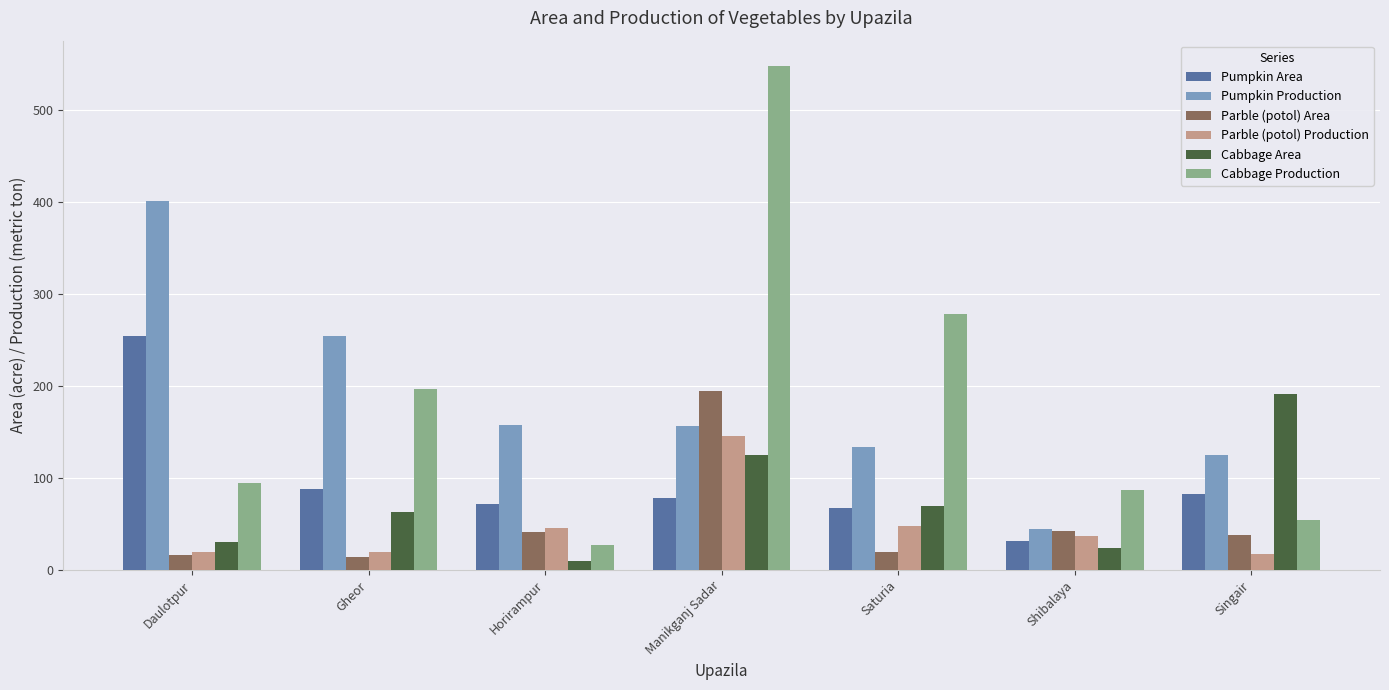

The value of Parble (potol) Production at Horirampur is 46. True or false?

True